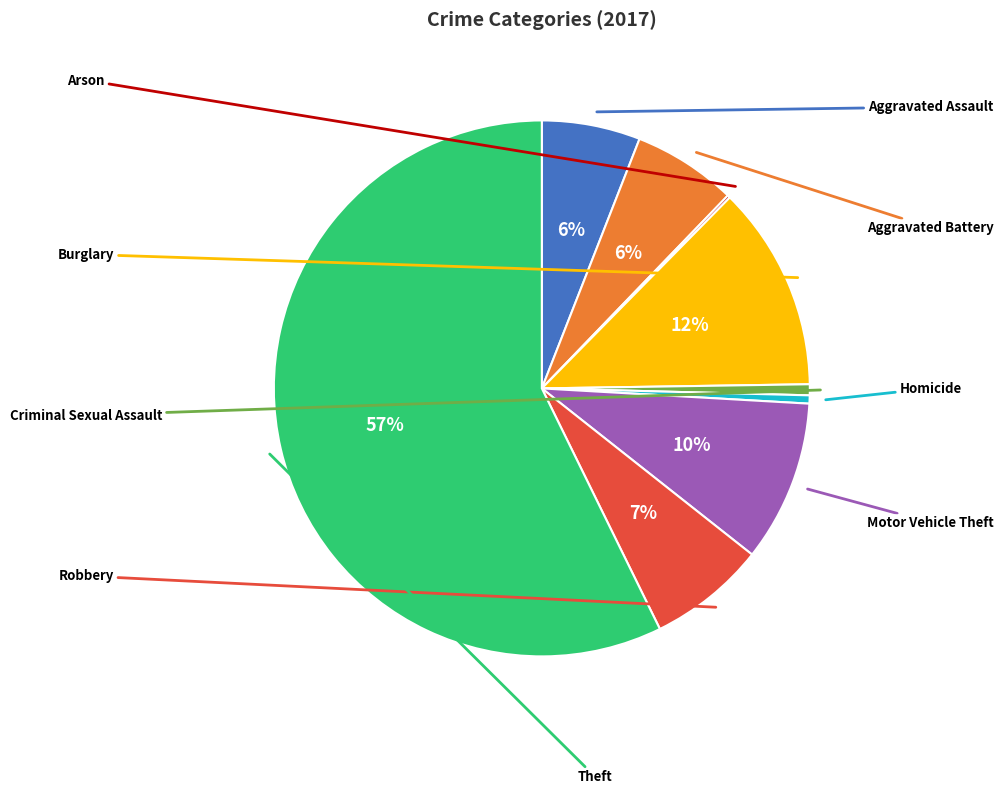

To the nearest percent, what is the average slice percentage?

11%